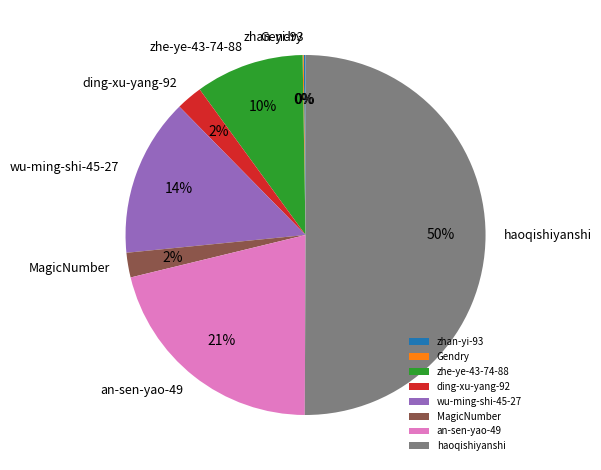

Which slice is the largest?

haoqishiyanshi